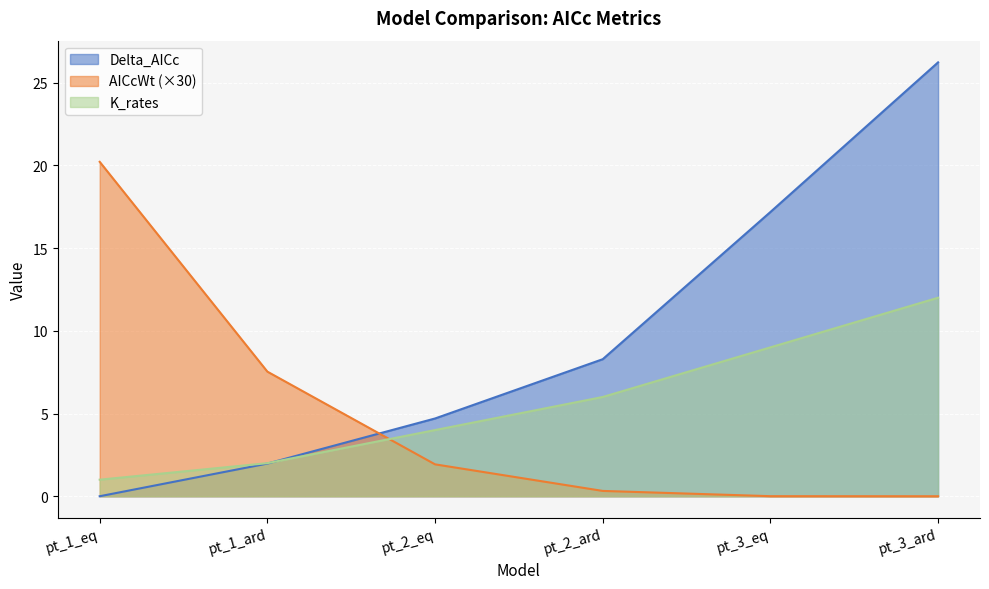

Reading right to left, transcribe all the data shown in this chart.

Delta_AICc: 26.2	17.2	8.3	4.7	2.0	0.0
AICcWt: 0.0	0.0	0.3	1.9	7.5	20.2
K_rates: 12.0	9.0	6.0	4.0	2.0	1.0